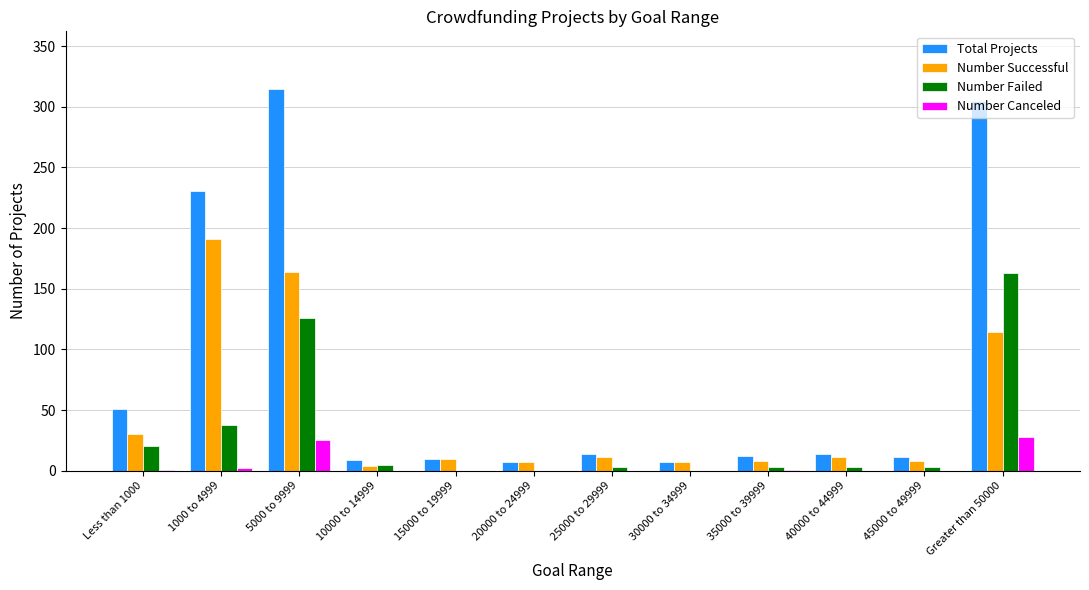

True or false: Number Successful has a value of 191 at 1000 to 4999.

True